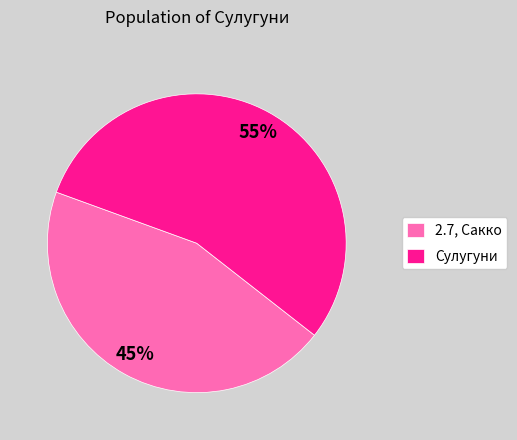

Count the number of slices in the pie.

2